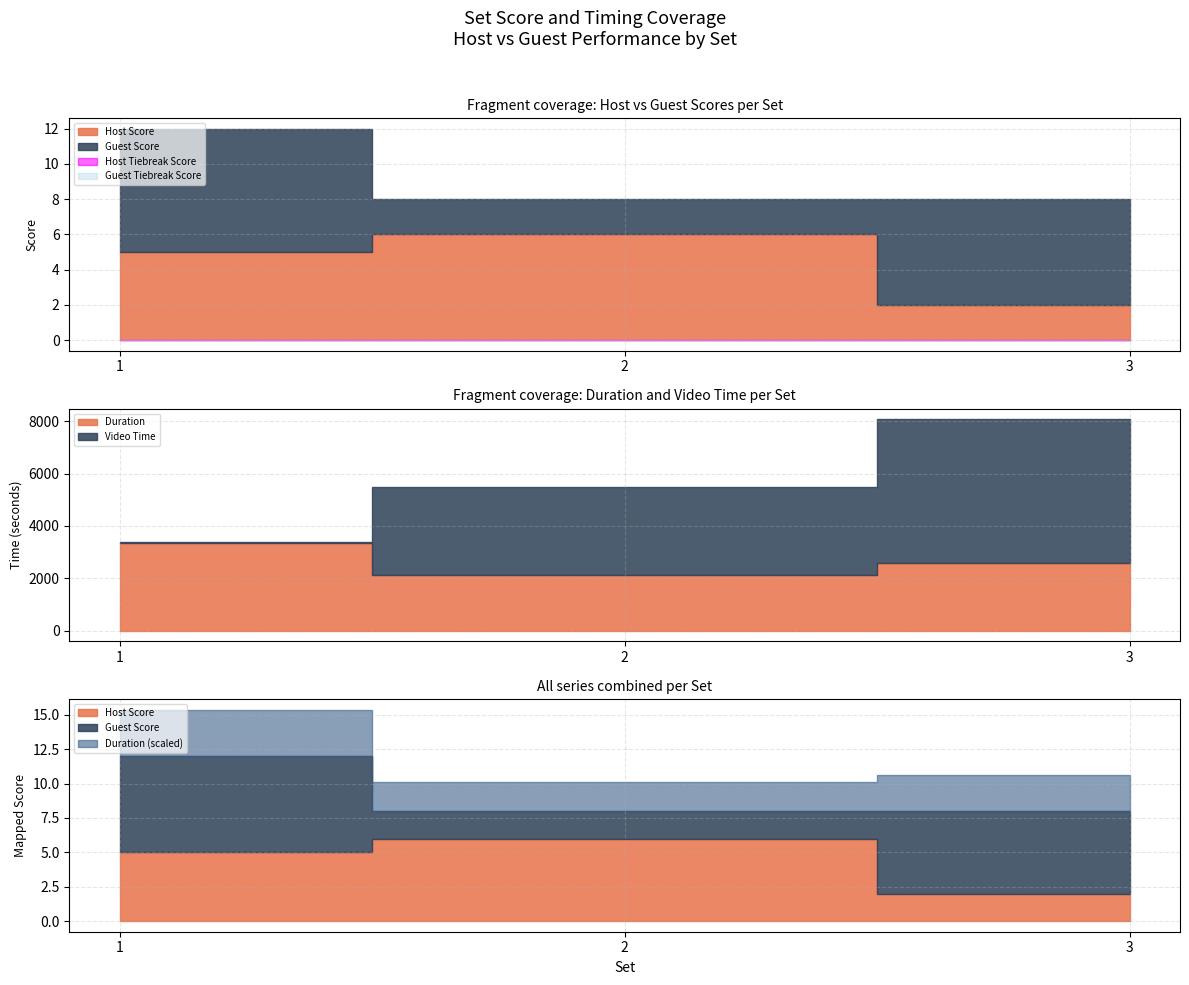

How many lines are shown in the chart?

6